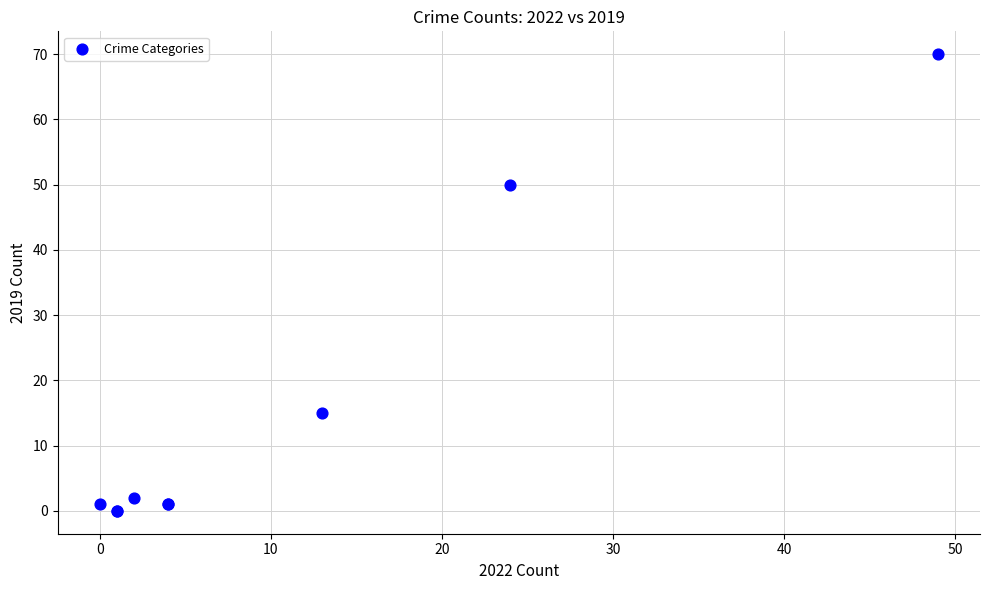

What Y value in the scatter plot is closest to 35?

50